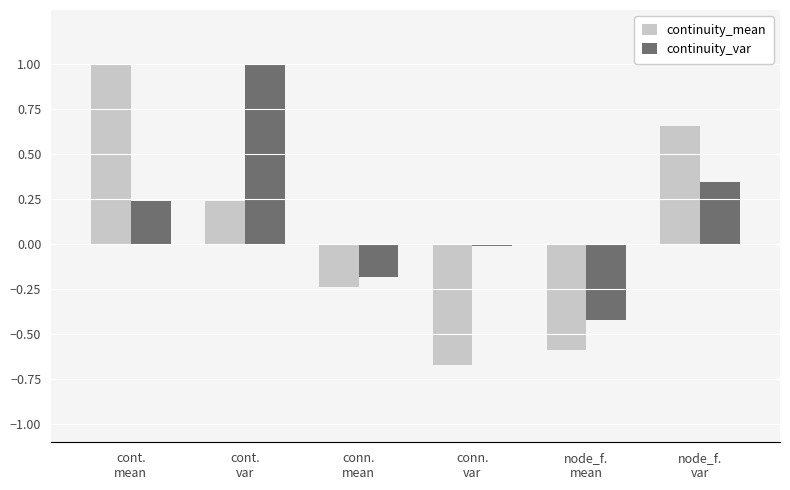

How many positive values does the continuity_mean series have?

3